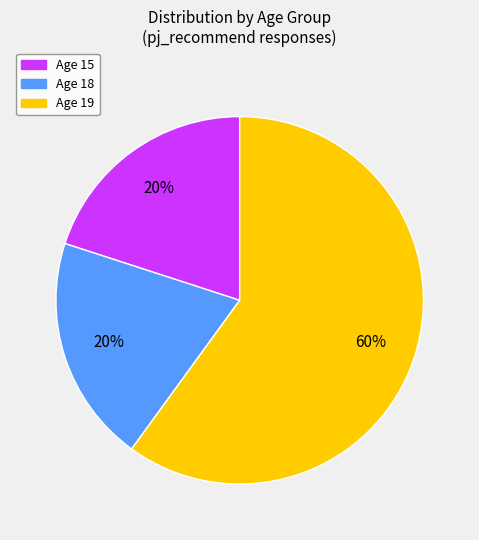

Does any single category account for the majority?

Yes